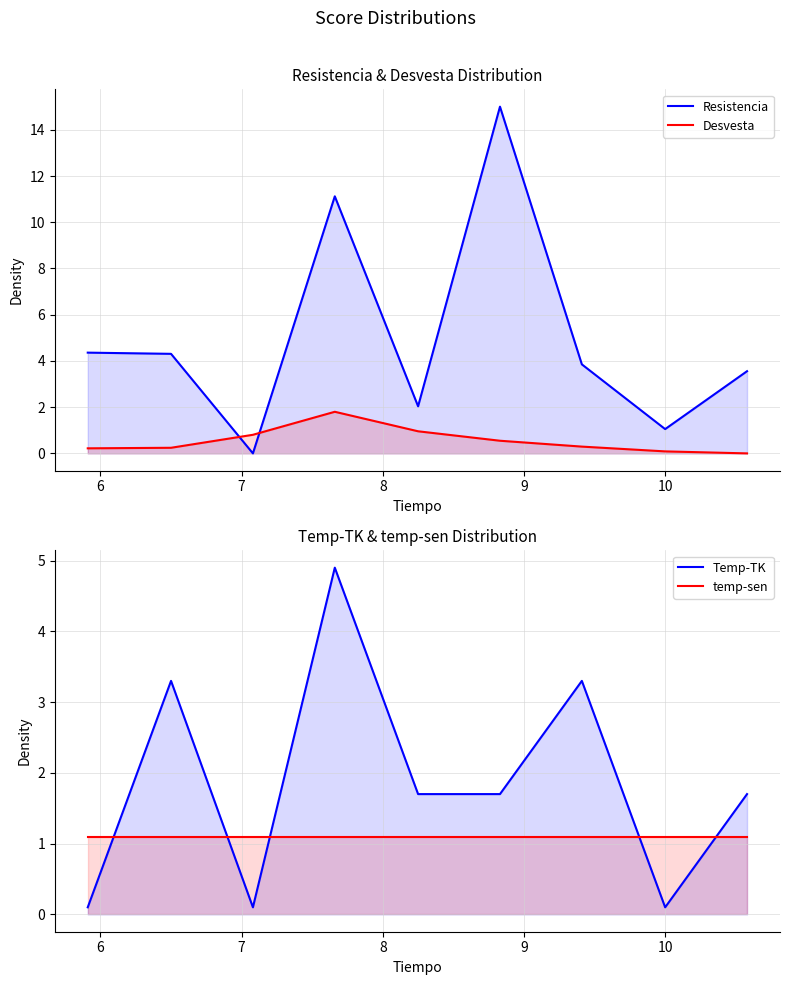

True or false: Temp-TK and temp-sen cross at least once.

True